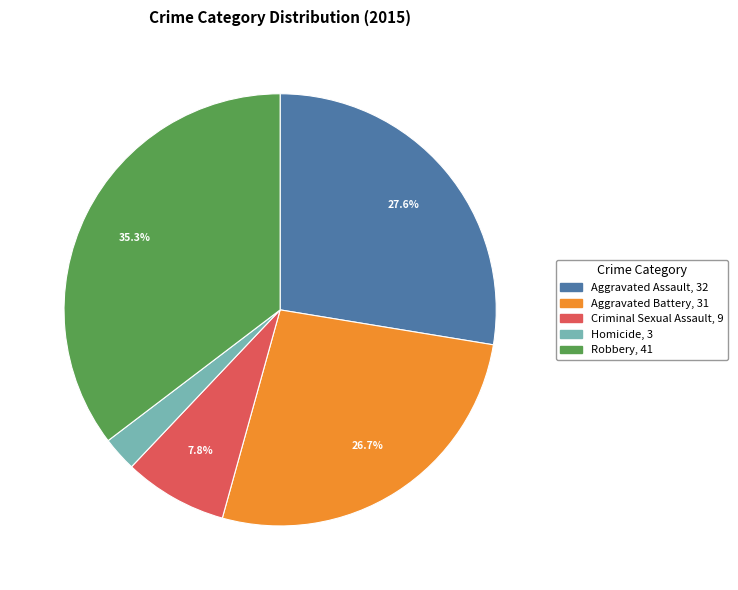

How many slices are in this pie chart?

5